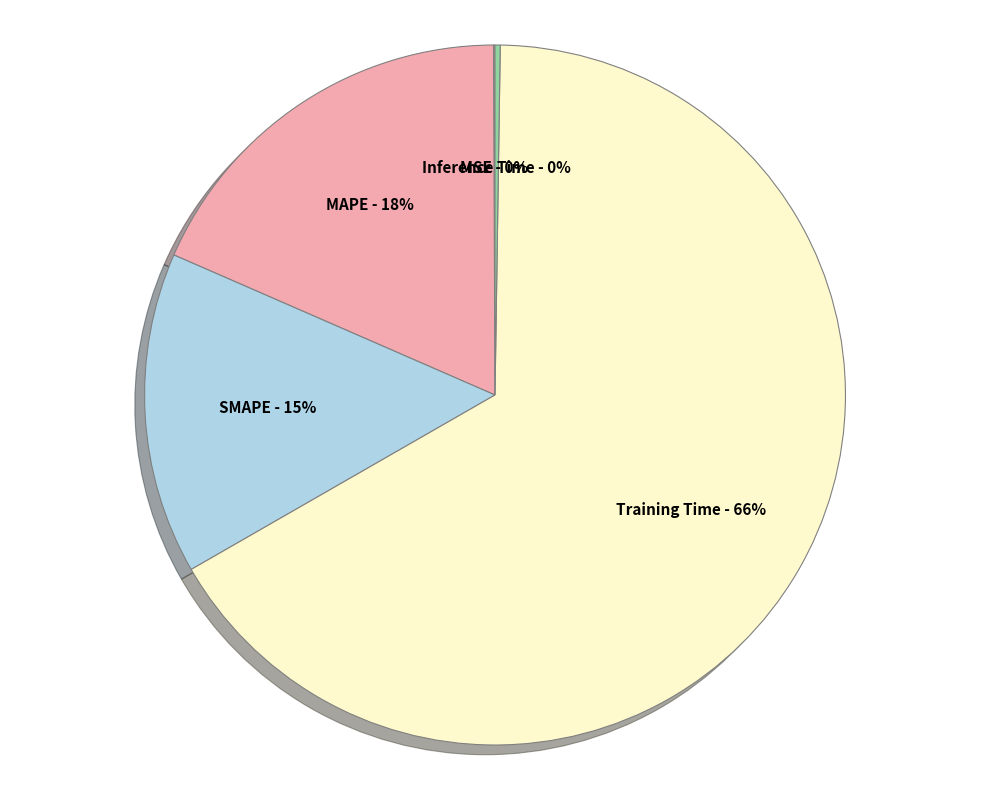

Which category accounts for the majority?

Training Time